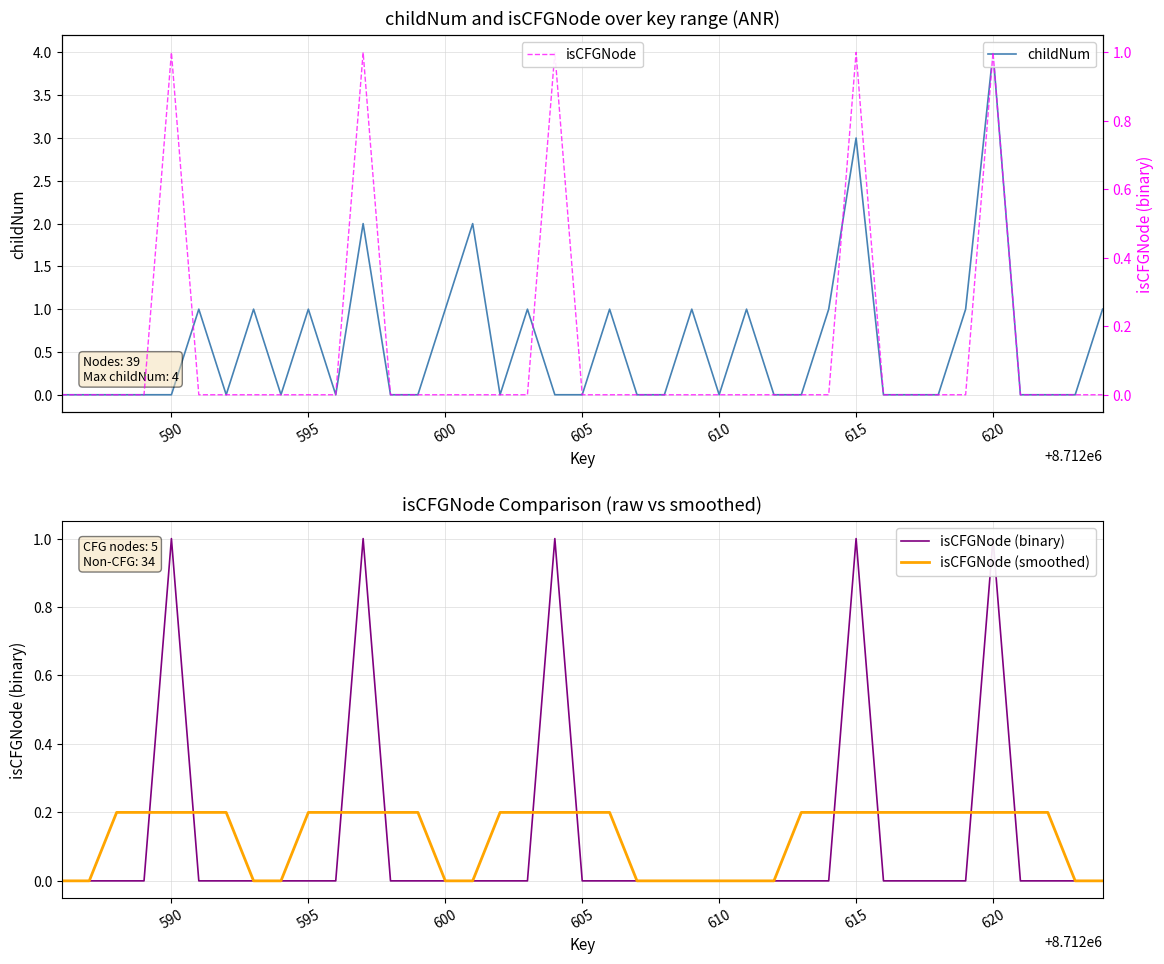

True or false: isCFGNode (smoothed) has a value of 0.1 at 600.

False